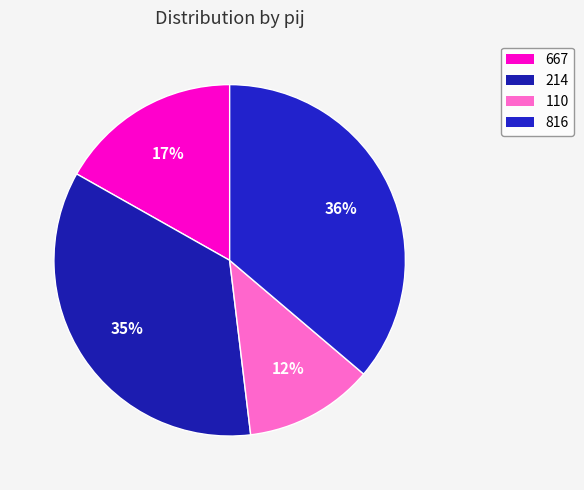

What is the total percentage of 816 and 214?

71.3%